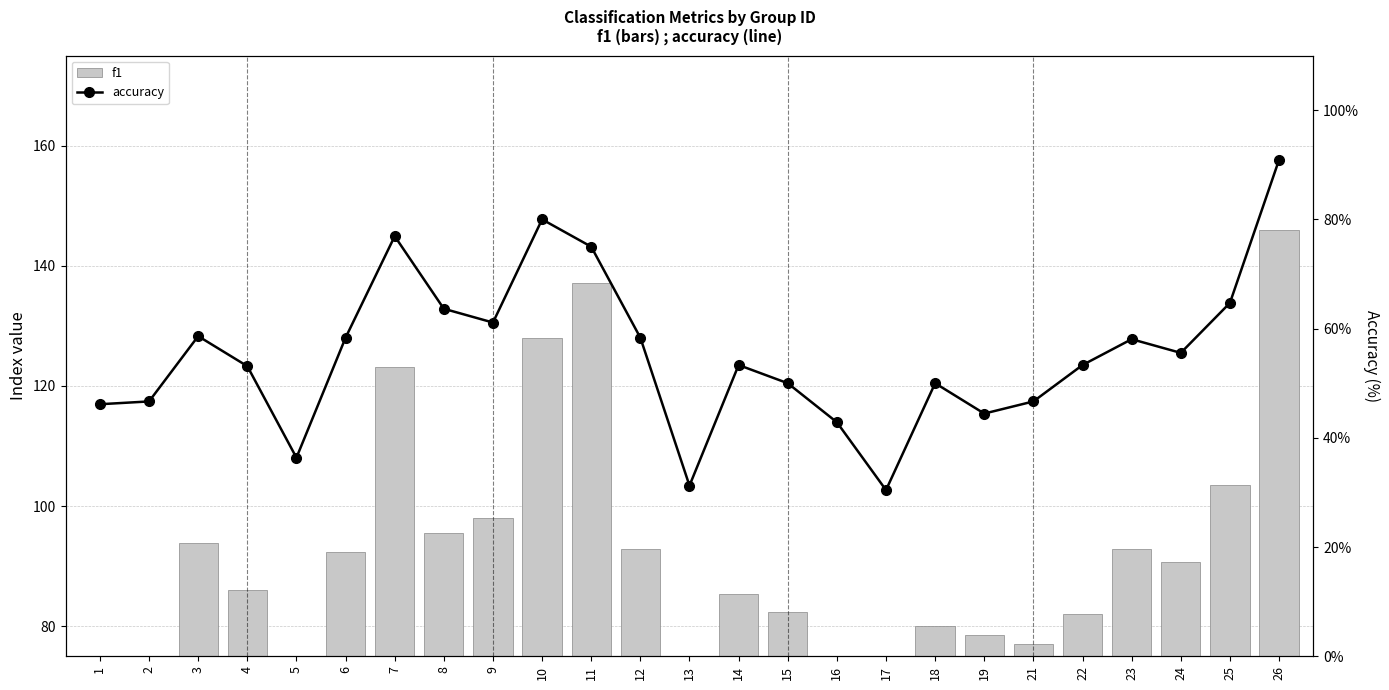

What is the value of the f1 bar at the 7th from the left?

123.1